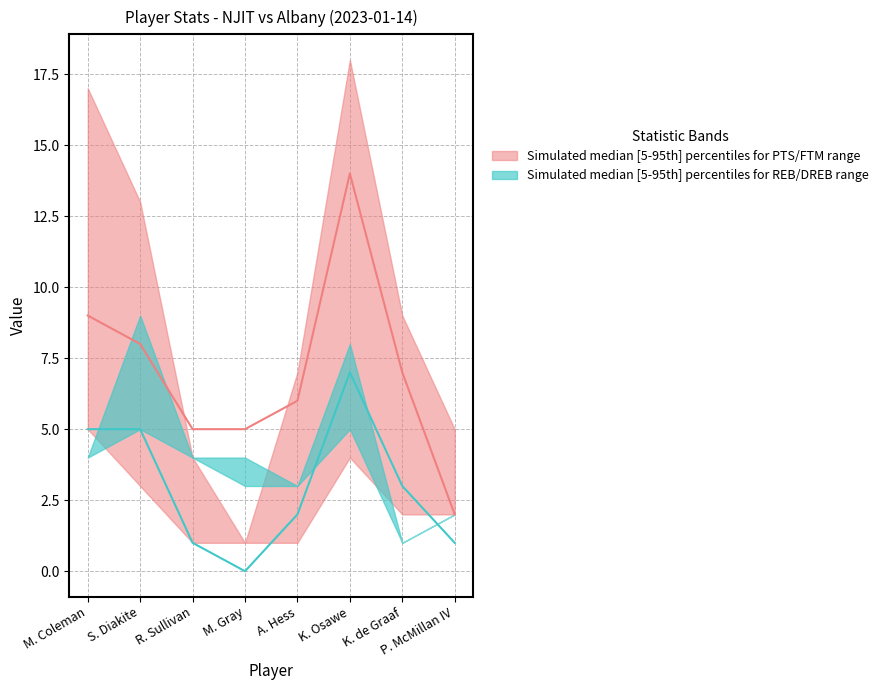

At which category does PTS reach its first local valley?

M. Gray